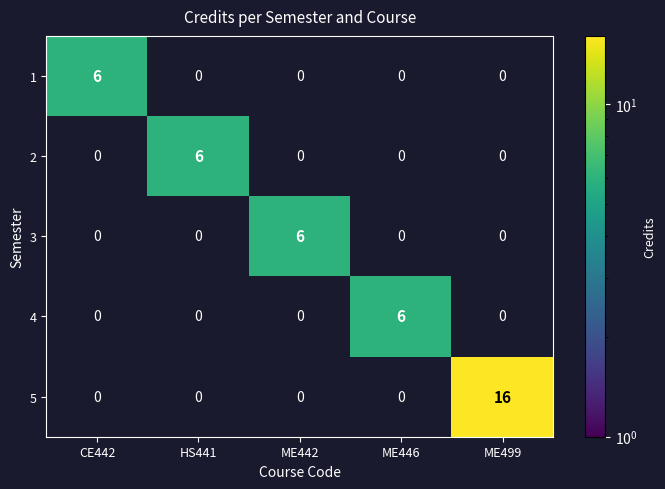

The 4 series shows 6 at ME446. True or false?

True